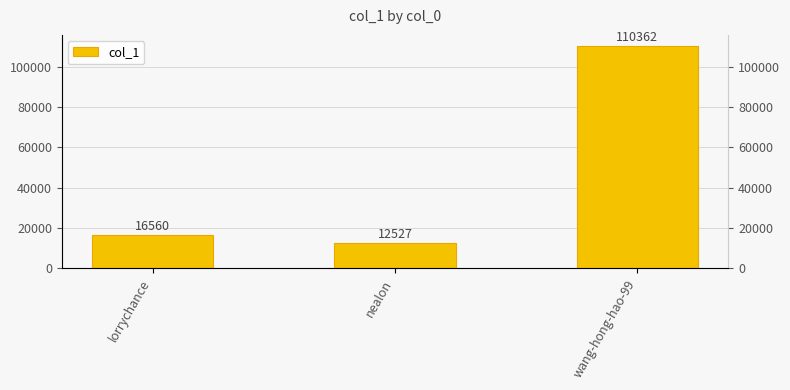

Reading right to left, what are all the values shown in this chart?

wang-hong-hao-99=110362	nealon=12527	lorrychance=16560